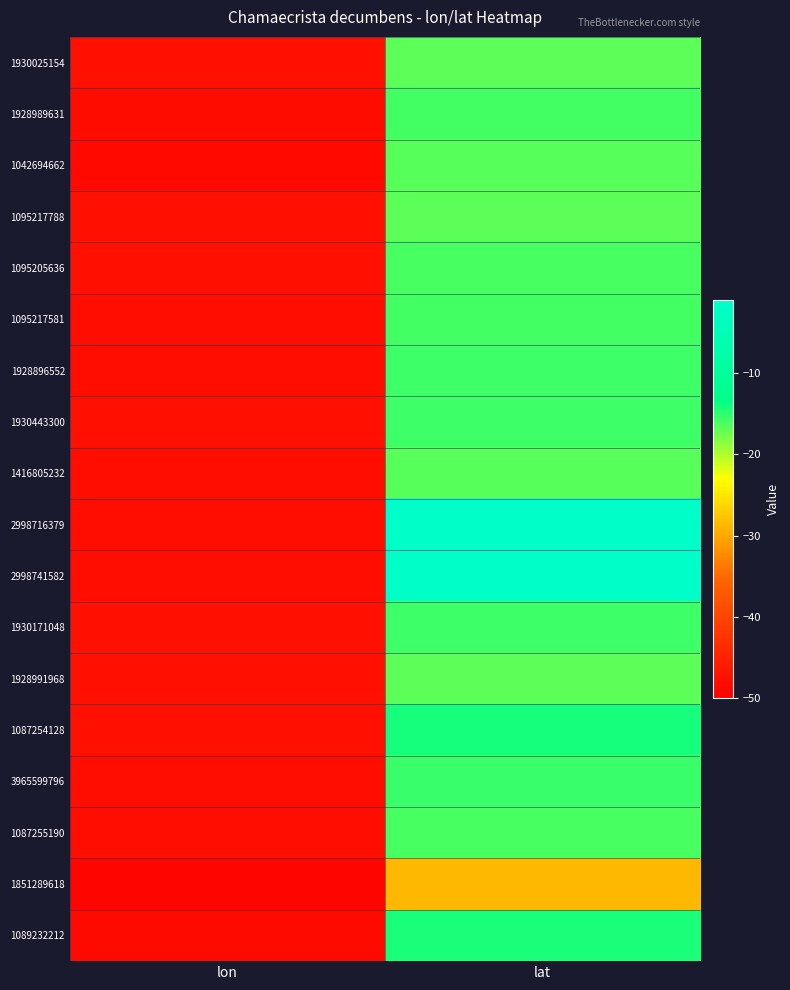

Reading left to right, extract all data points from this chart.

1930025154: lon=-47.6	lat=-16.8
1928989631: lon=-48.2	lat=-15.9
1042694662: lon=-48.6	lat=-16.6
1095217788: lon=-47.7	lat=-16.8
1095205636: lon=-47.5	lat=-16.0
1095217581: lon=-48.0	lat=-15.9
1928896552: lon=-47.8	lat=-15.6
1930443300: lon=-47.7	lat=-15.7
1416805232: lon=-47.8	lat=-16.6
2998716379: lon=-48.0	lat=-1.6
2998741582: lon=-48.0	lat=-1.6
1930171048: lon=-47.7	lat=-15.6
1928991968: lon=-47.6	lat=-16.8
1087254128: lon=-47.5	lat=-14.1
3965599796: lon=-48.0	lat=-15.5
1087255190: lon=-47.9	lat=-15.9
1851289618: lon=-49.1	lat=-28.6
1089232212: lon=-48.4	lat=-14.4